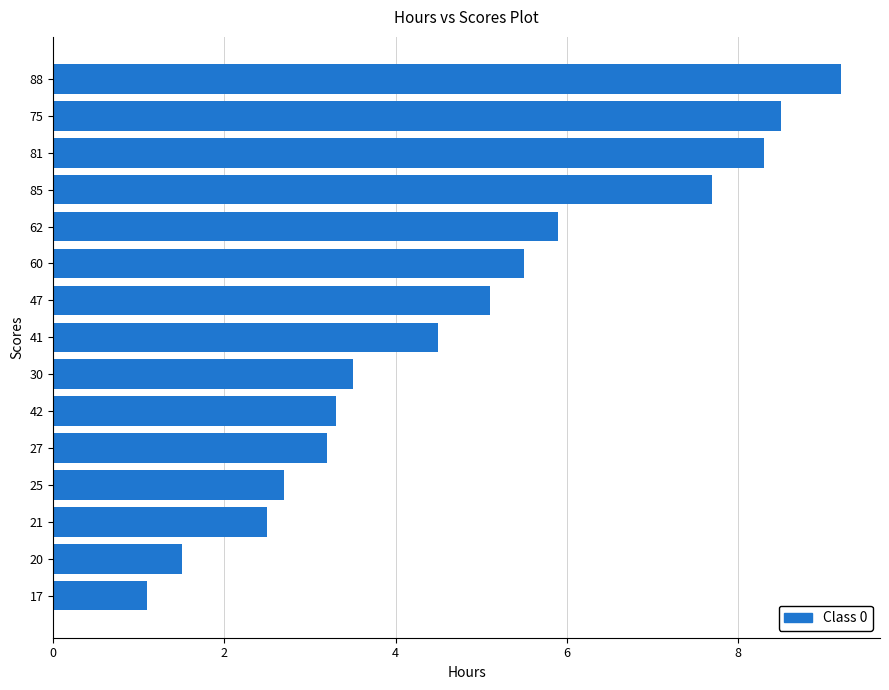

How many distinct data groups are displayed?

1